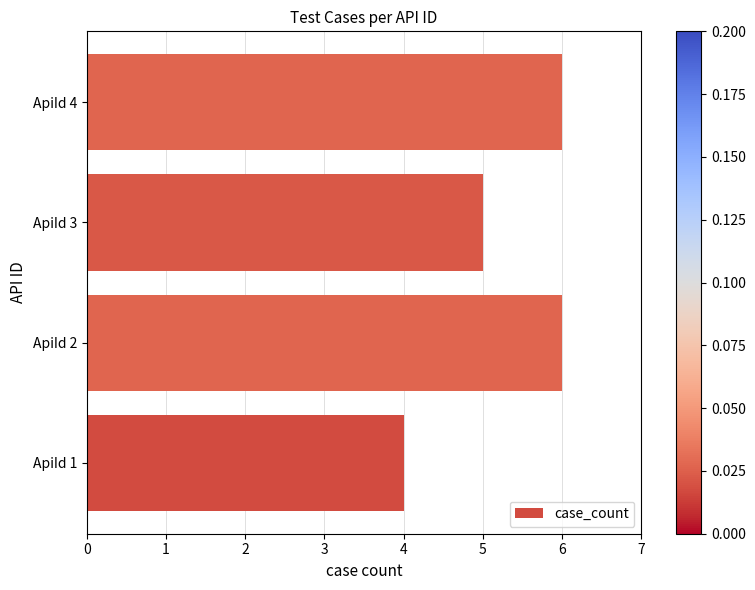

What is the maximum value shown in the chart?

6